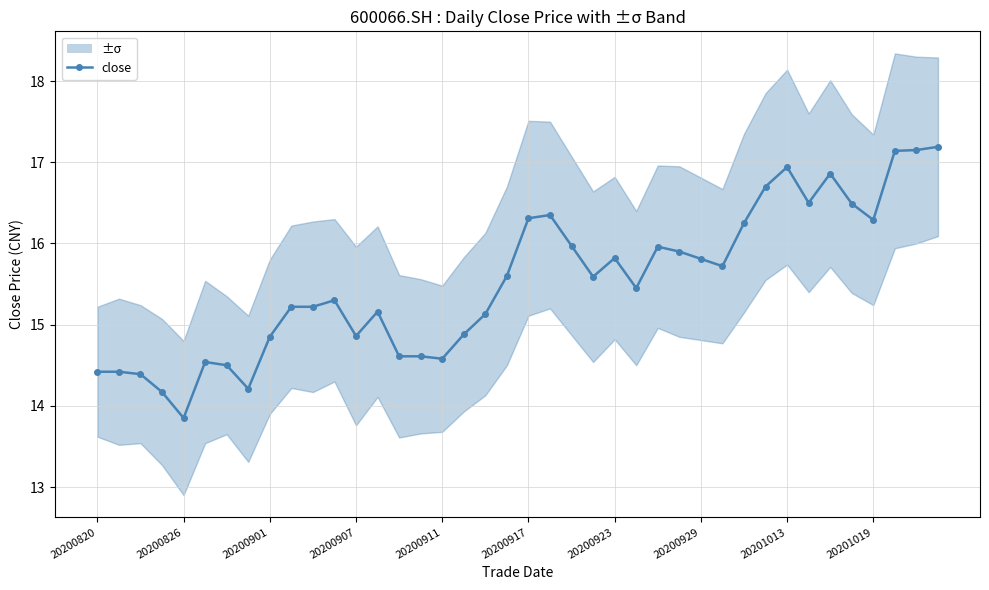

What is the value of the 21st point from the left?

16.3